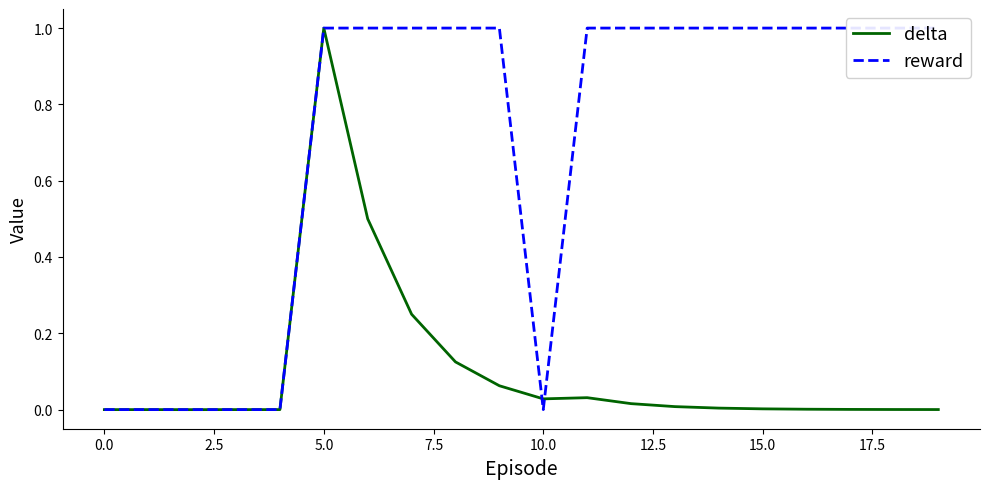

What is the value of the reward point at the 13th from the left?

1.0